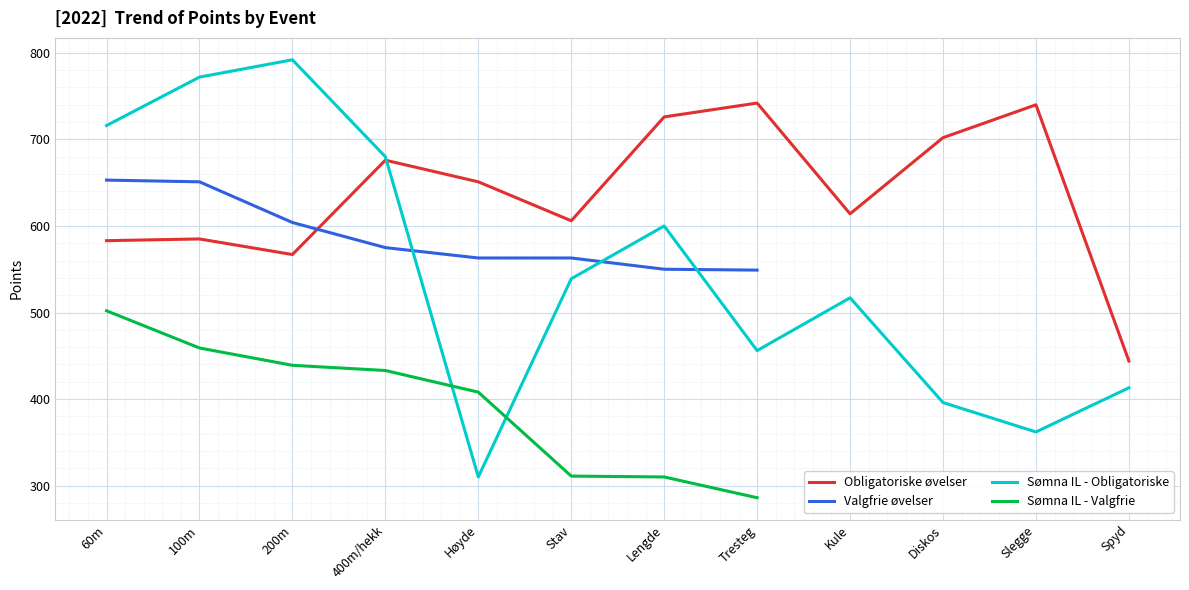

What is the minimum value shown in the chart?

286.0